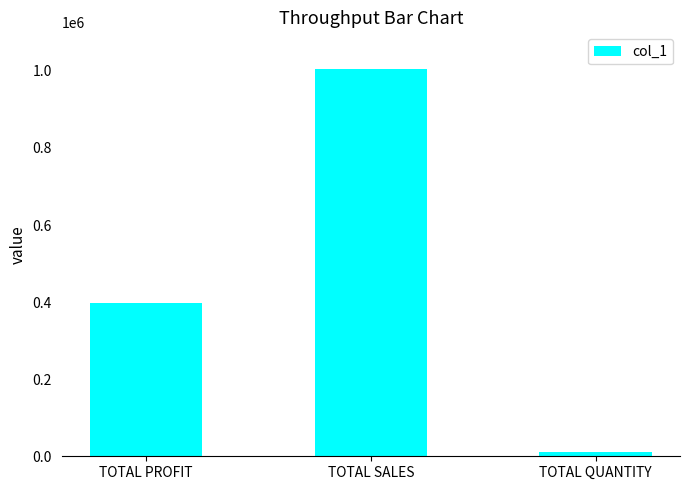

What position from the right is TOTAL PROFIT?

3